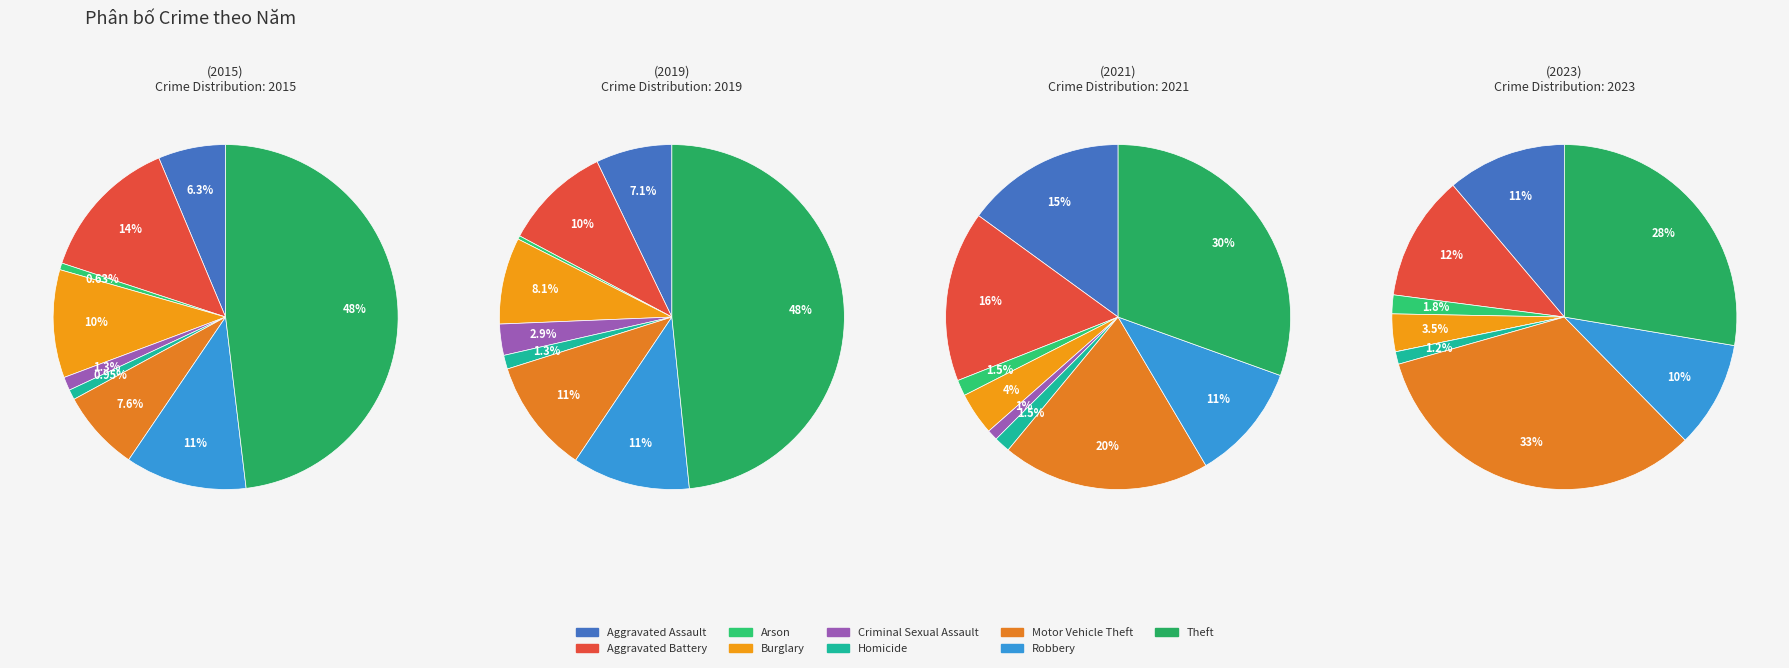

True or false: Motor Vehicle Theft accounts for 9% of the total.

False